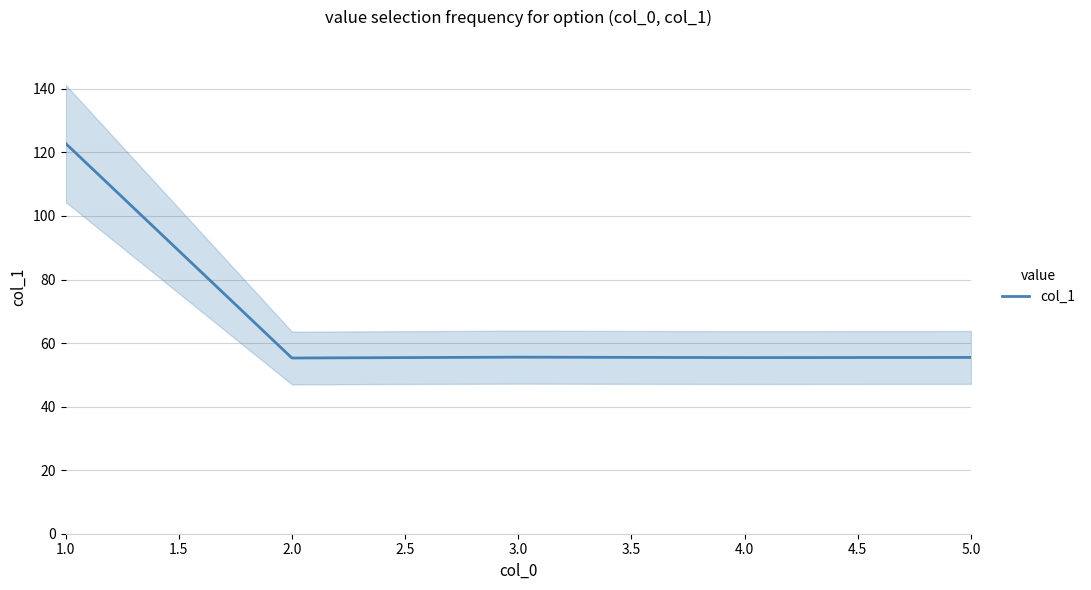

How many lines are shown in the chart?

1